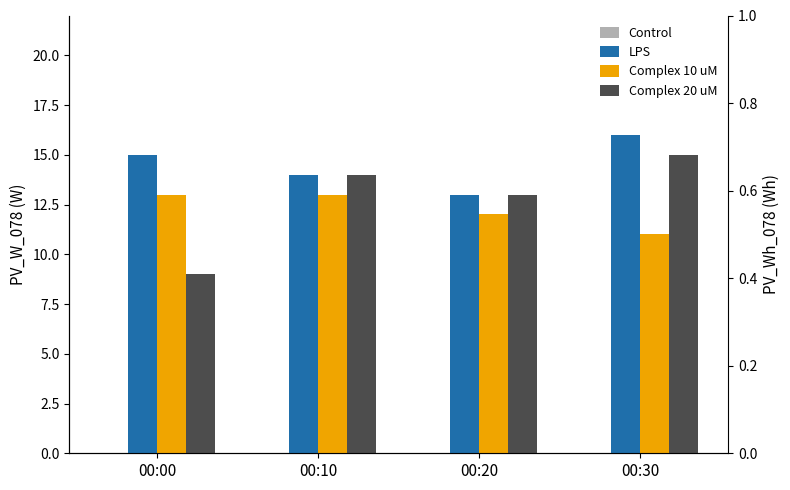

Between 00:10 and 00:30, which series saw the biggest shift?

LPS